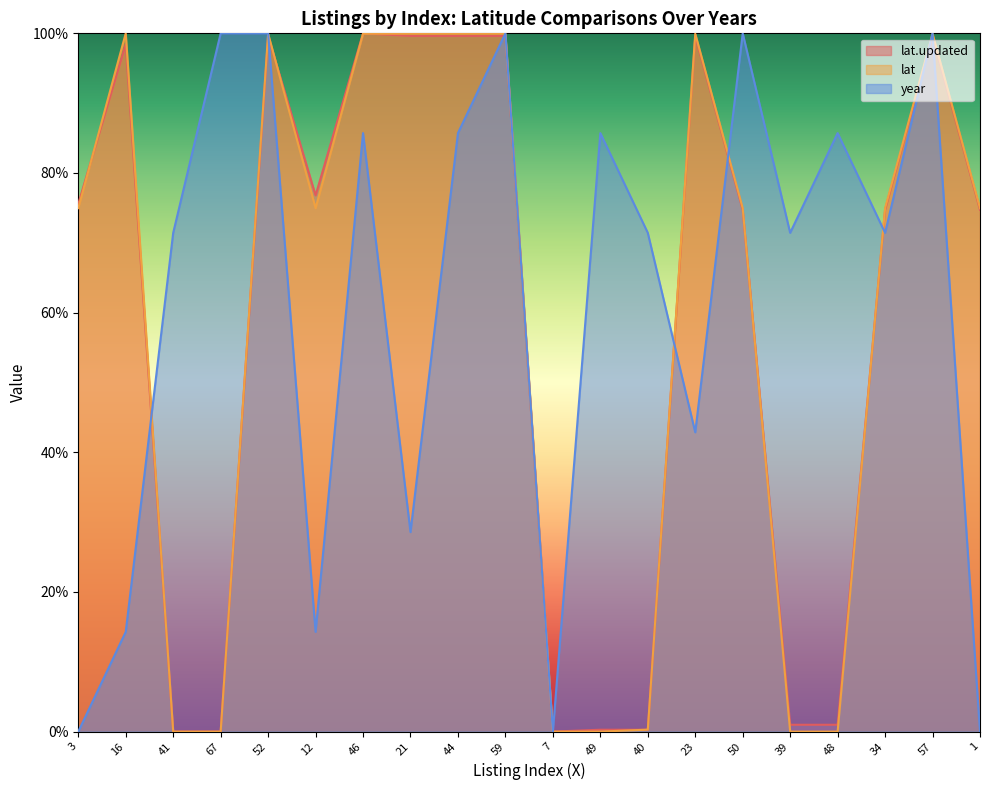

What position from the left is 3?

1